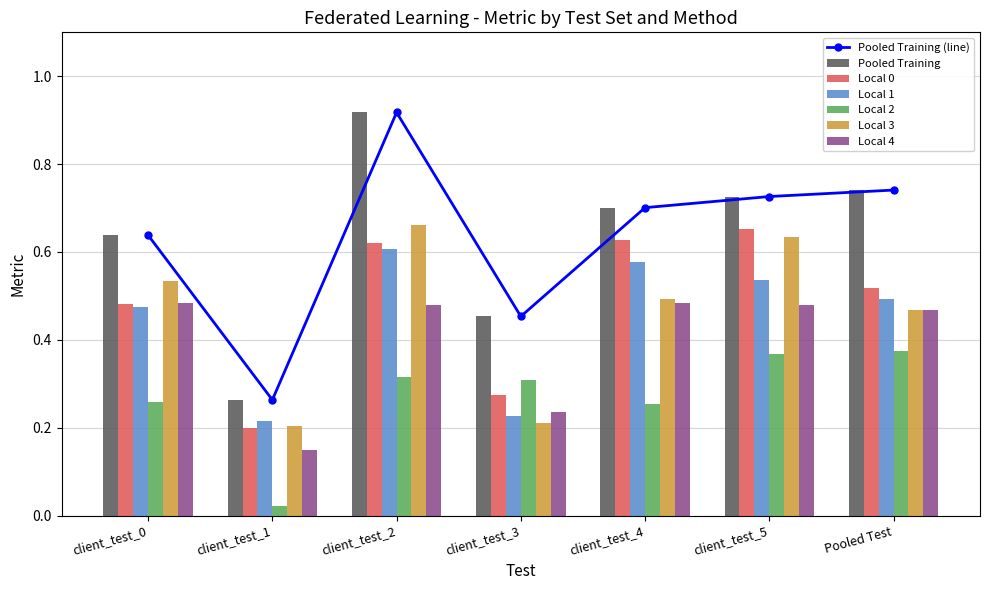

Which category has the highest value across all series?

client_test_2